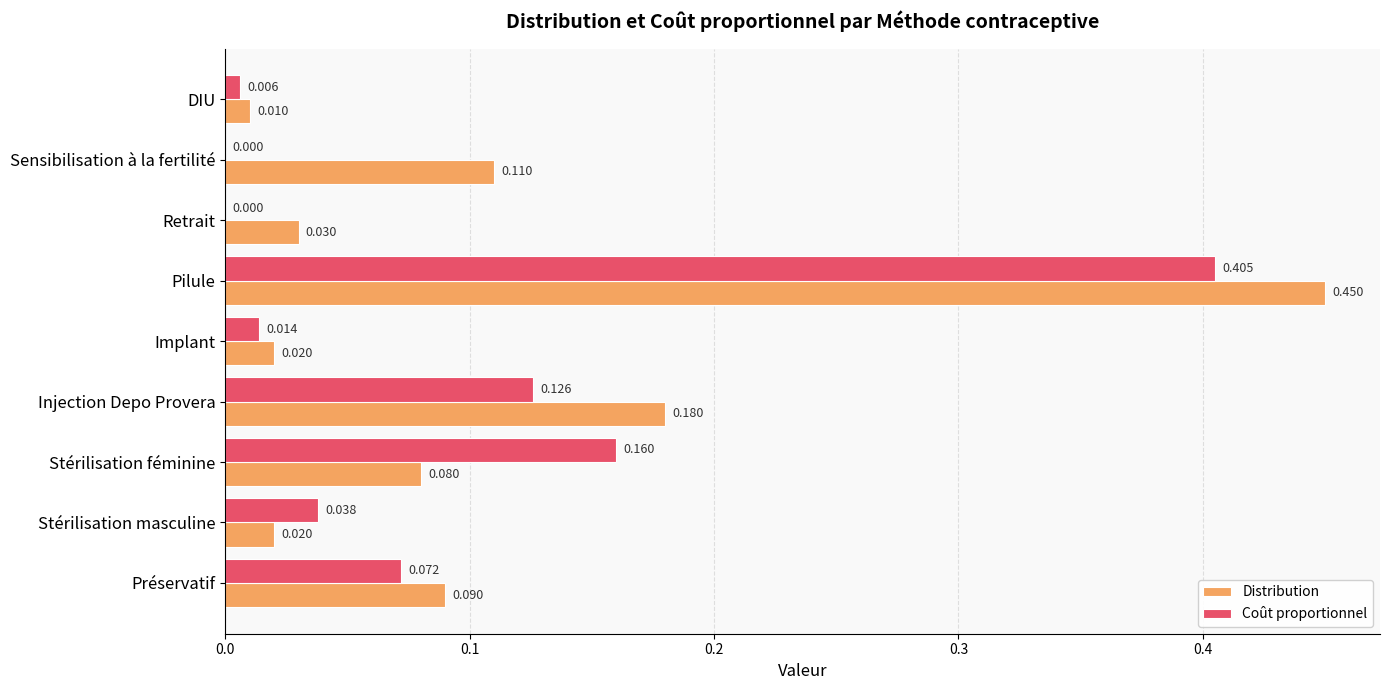

Which series changed the most between Préservatif and Retrait?

Coût proportionnel